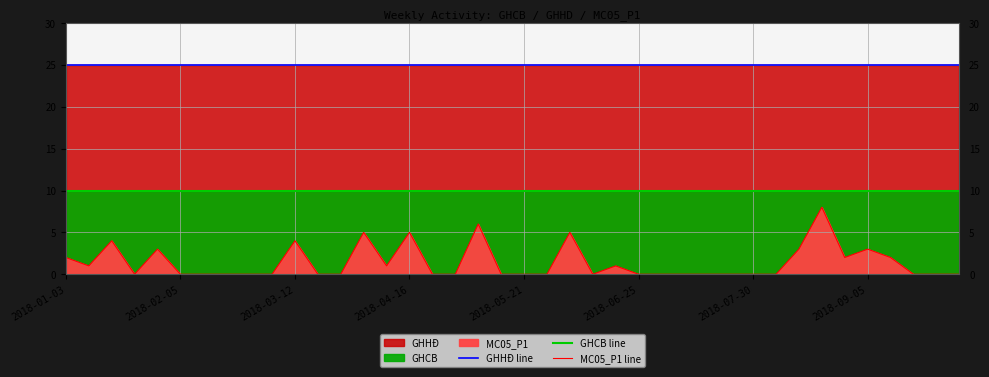

Is it true that GHHĐ line equals 41 at 2018-05-21?

False